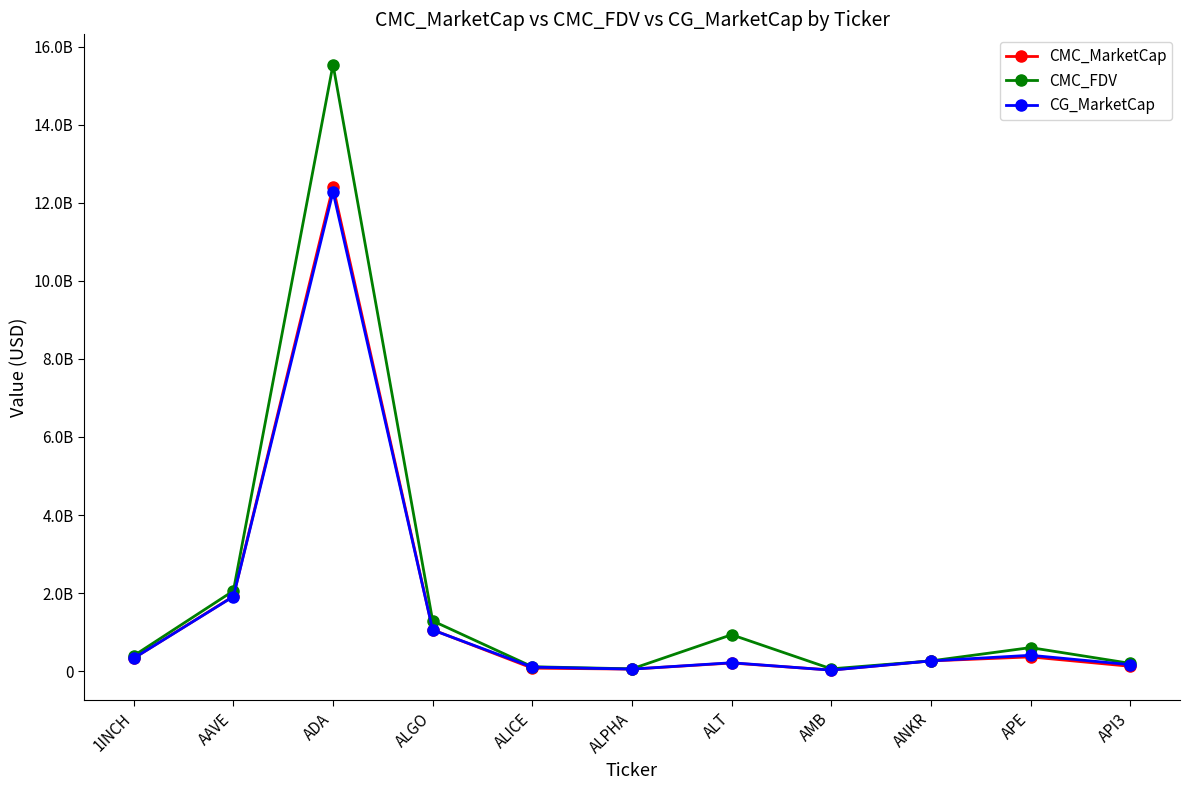

Is the value of CMC_FDV at AMB greater than the value of CMC_MarketCap at ANKR?

No